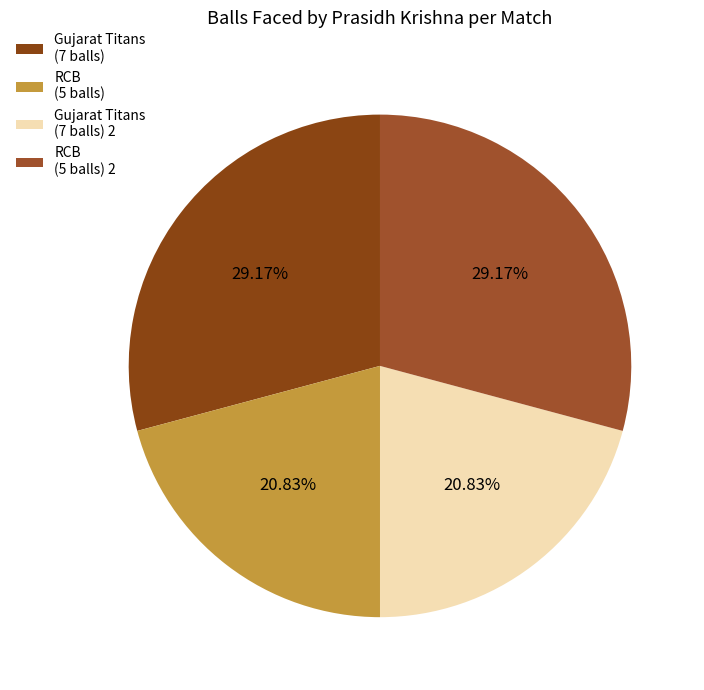

How many segments does this pie chart have?

4